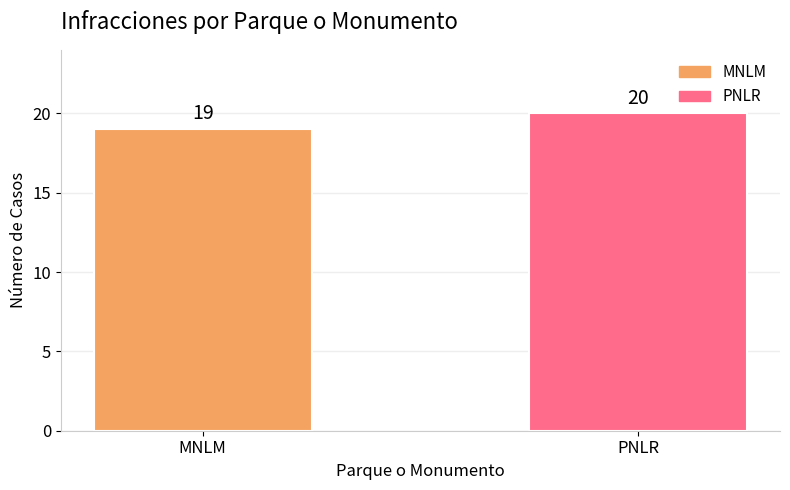

How many series are shown in this chart?

1